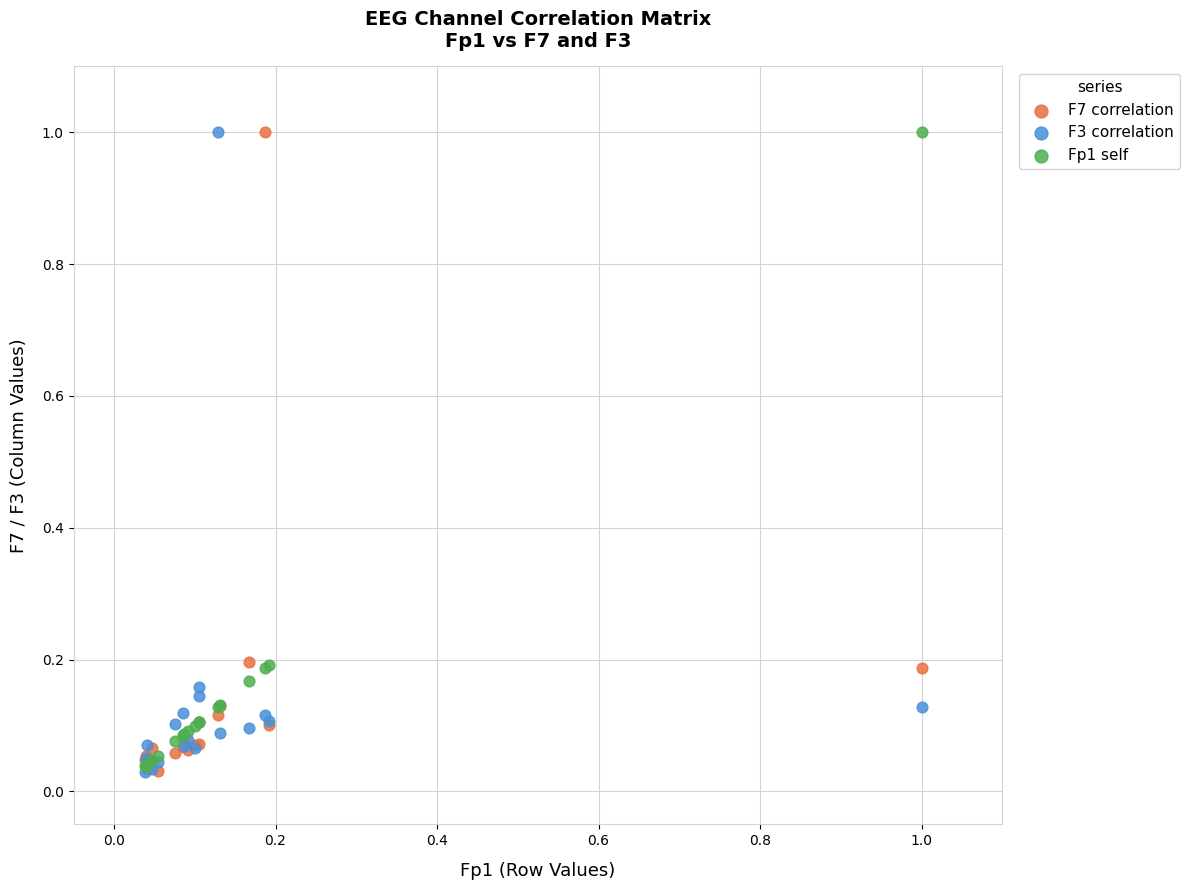

What are all the series names shown in the legend?

F7 correlation, F3 correlation, Fp1 self